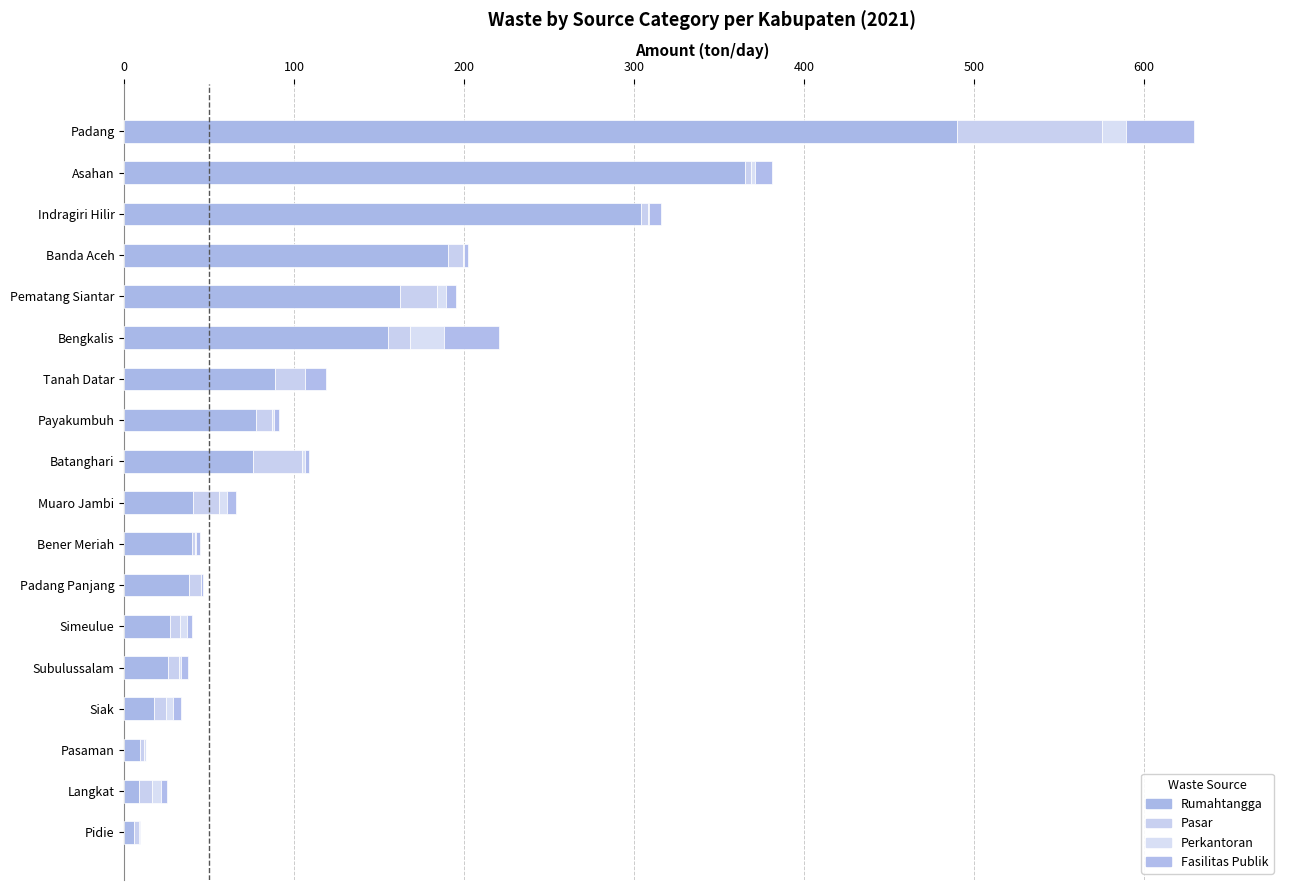

What is the average value of the Perkantoran series?

3.8